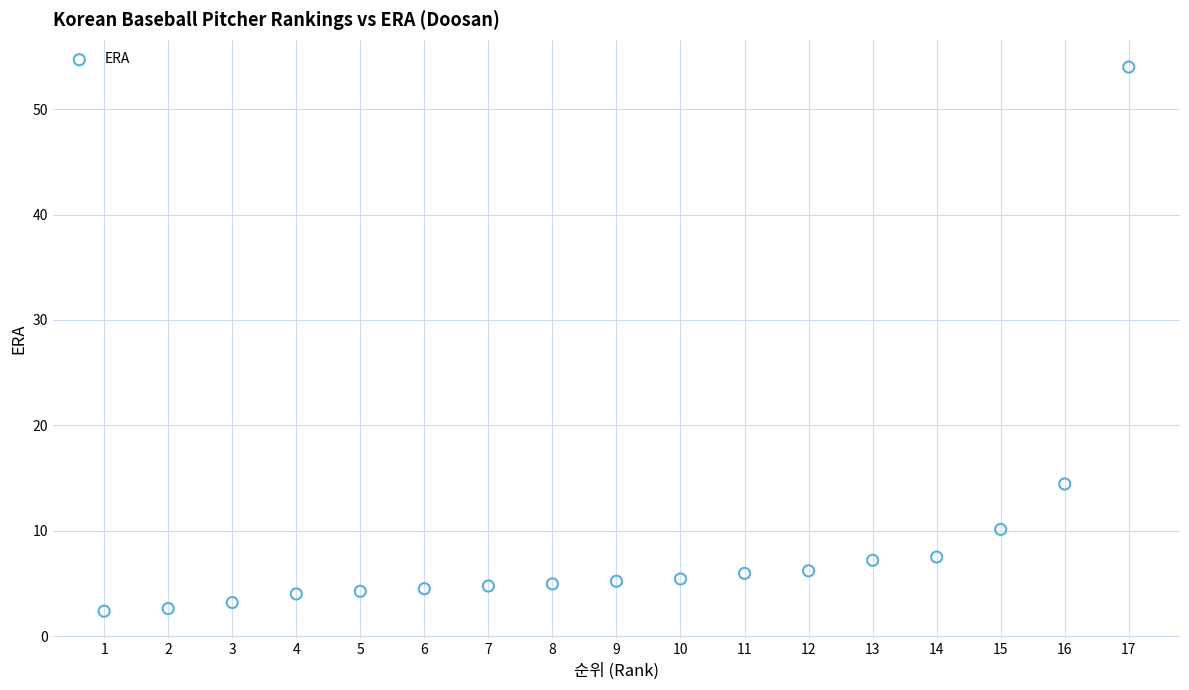

What is the range of Y values (max minus min)?

51.6